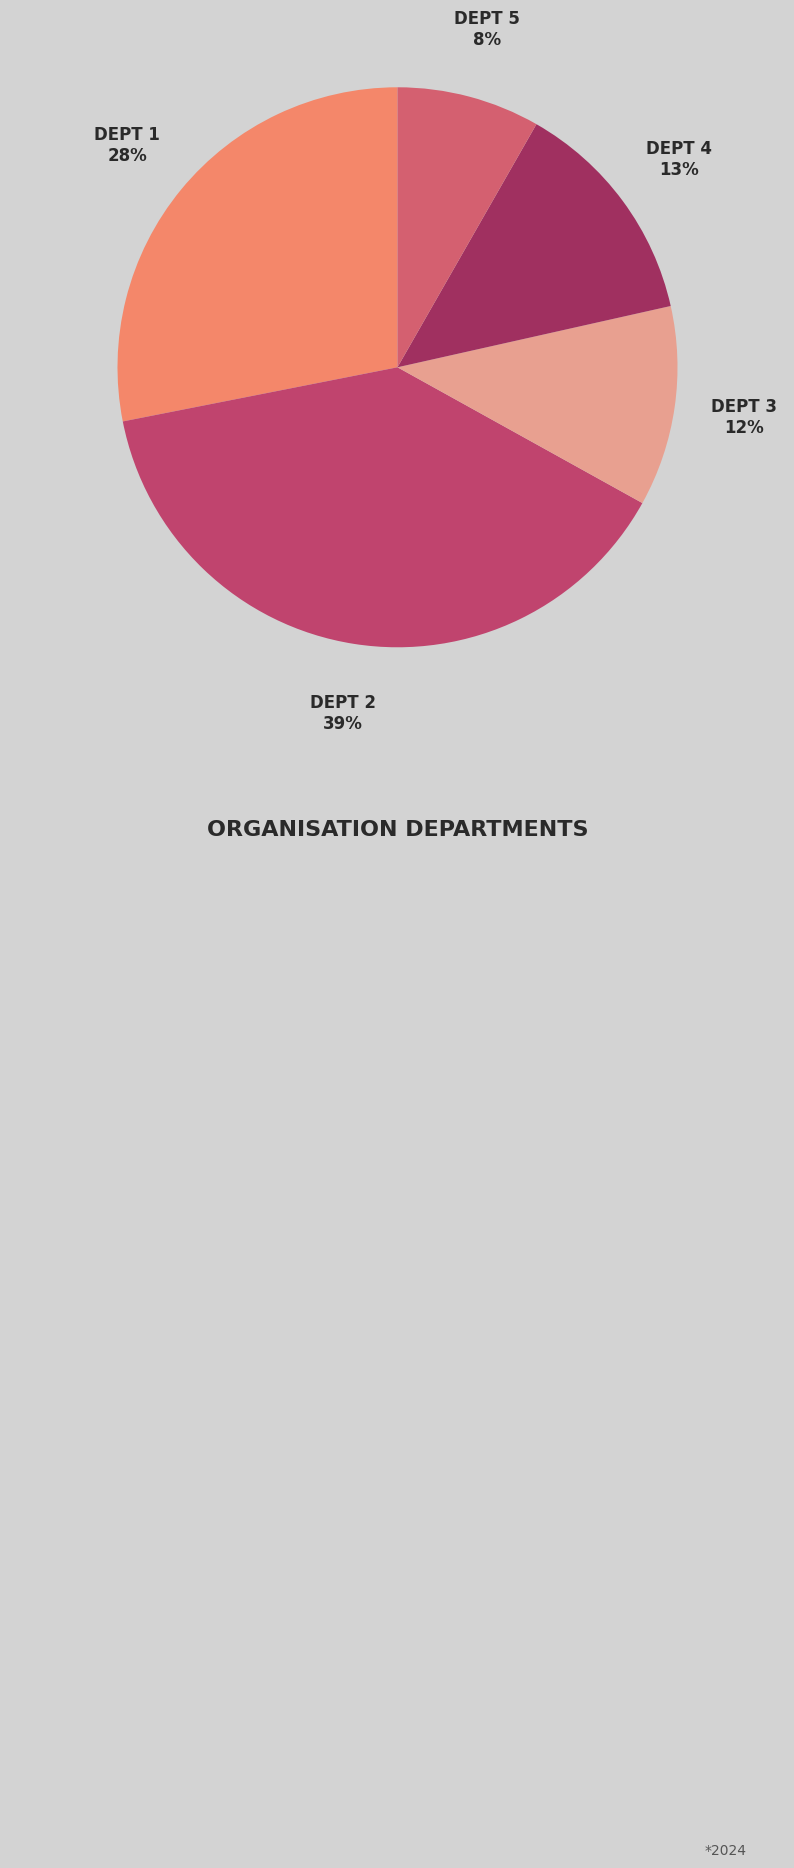

How many slices are in this pie chart?

5